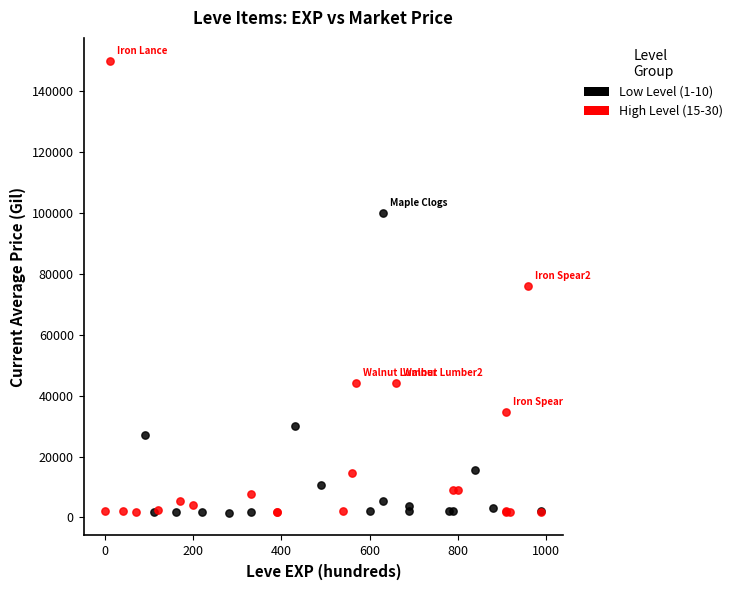

Which series reaches the maximum Y coordinate?

High Level (15-30)